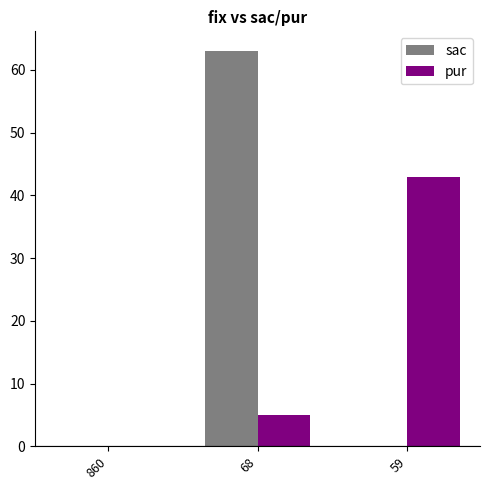

How many pur values are between 0 and 43?

3